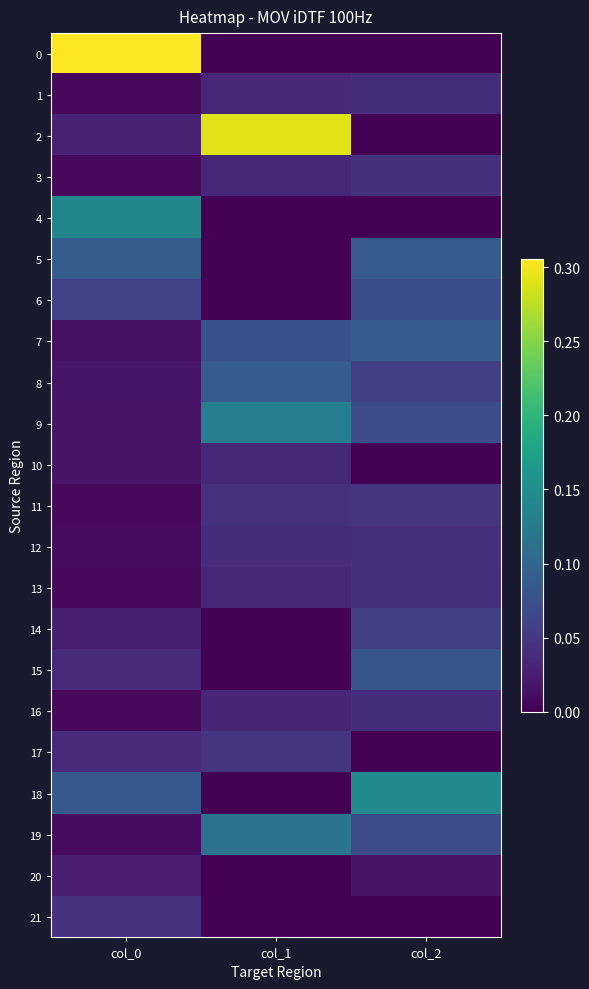

Reading left to right, extract all data points from this chart.

0: col_0=0.3	col_1=0.0	col_2=0.0
1: col_0=0.0	col_1=0.0	col_2=0.0
2: col_0=0.0	col_1=0.3	col_2=0.0
3: col_0=0.0	col_1=0.0	col_2=0.0
4: col_0=0.1	col_1=0.0	col_2=0.0
5: col_0=0.1	col_1=0.0	col_2=0.1
6: col_0=0.1	col_1=0.0	col_2=0.1
7: col_0=0.0	col_1=0.1	col_2=0.1
8: col_0=0.0	col_1=0.1	col_2=0.1
9: col_0=0.0	col_1=0.1	col_2=0.1
10: col_0=0.0	col_1=0.0	col_2=0.0
11: col_0=0.0	col_1=0.0	col_2=0.0
12: col_0=0.0	col_1=0.0	col_2=0.0
13: col_0=0.0	col_1=0.0	col_2=0.0
14: col_0=0.0	col_1=0.0	col_2=0.1
15: col_0=0.0	col_1=0.0	col_2=0.1
16: col_0=0.0	col_1=0.0	col_2=0.0
17: col_0=0.0	col_1=0.0	col_2=0.0
18: col_0=0.1	col_1=0.0	col_2=0.1
19: col_0=0.0	col_1=0.1	col_2=0.1
20: col_0=0.0	col_1=0.0	col_2=0.0
21: col_0=0.0	col_1=0.0	col_2=0.0